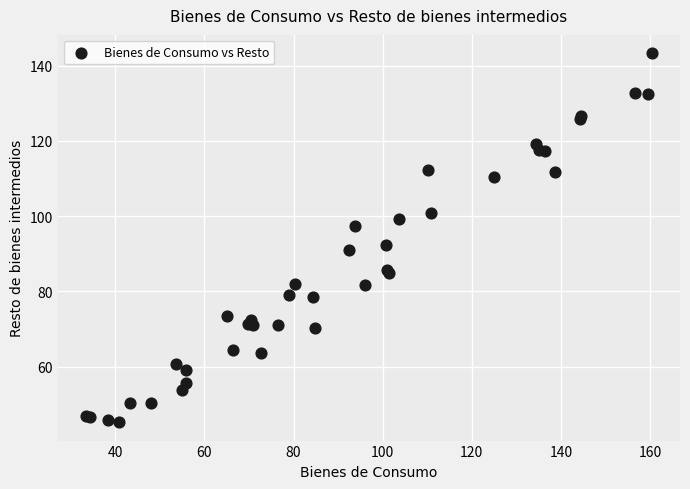

What Y value in the scatter plot is closest to 94?

92.4